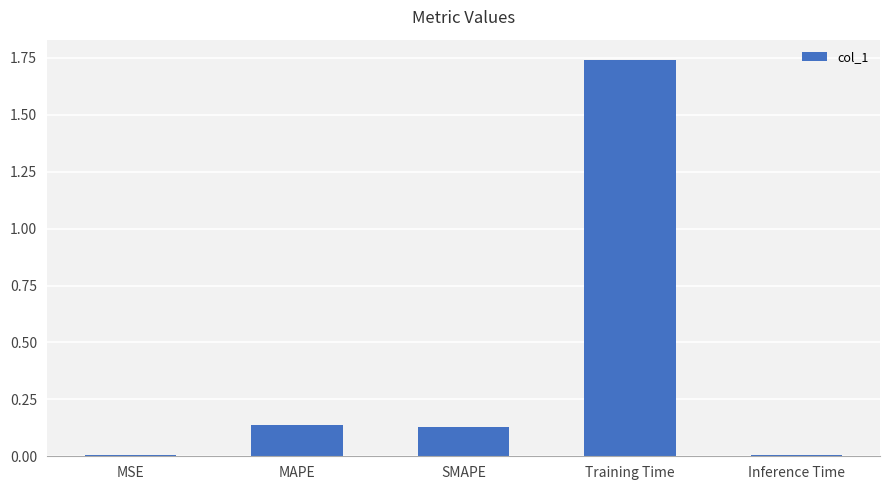

Are the bars horizontal?

No